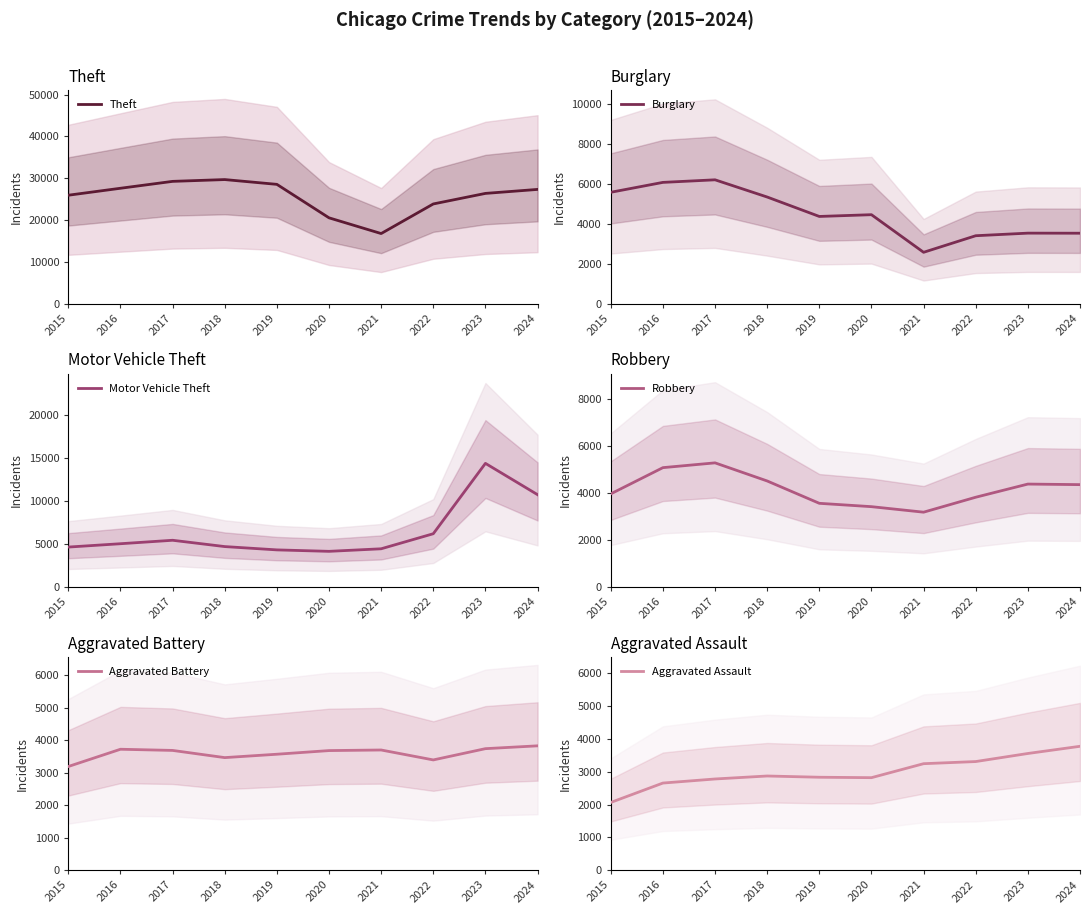

At which label does Motor Vehicle Theft reach its peak?

2023